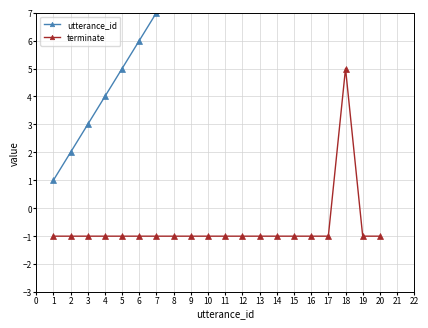

The value of terminate at 18 is 8. True or false?

False